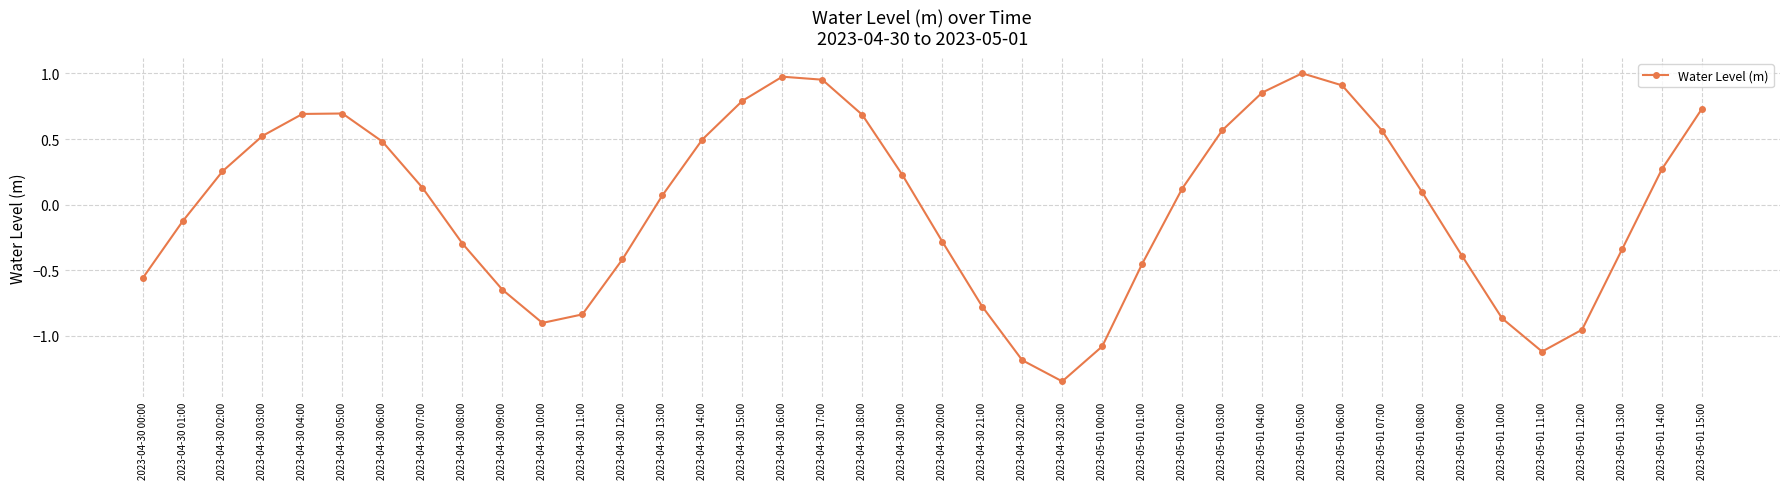

What is the difference between the second highest and minimum values?

2.3